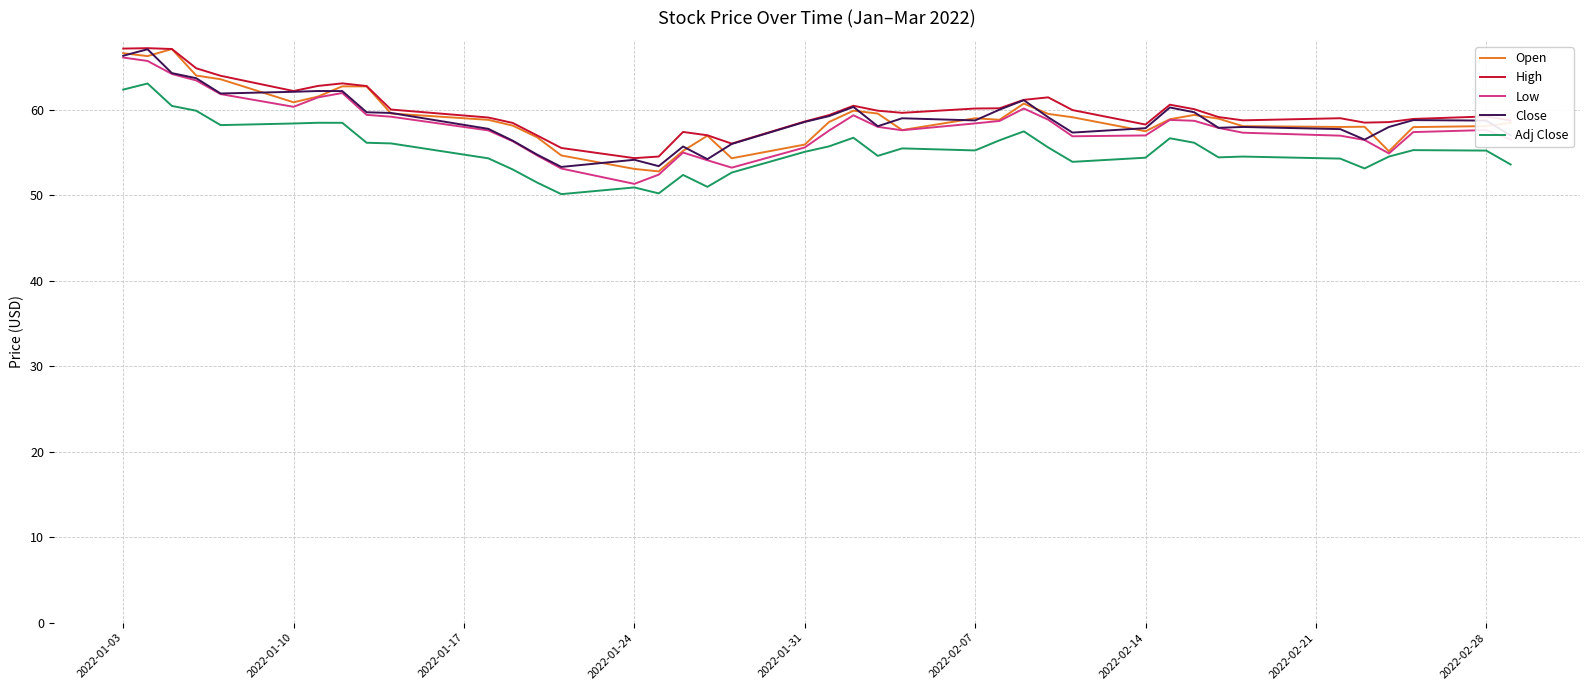

At how many categories does at least one series exceed 52?

40